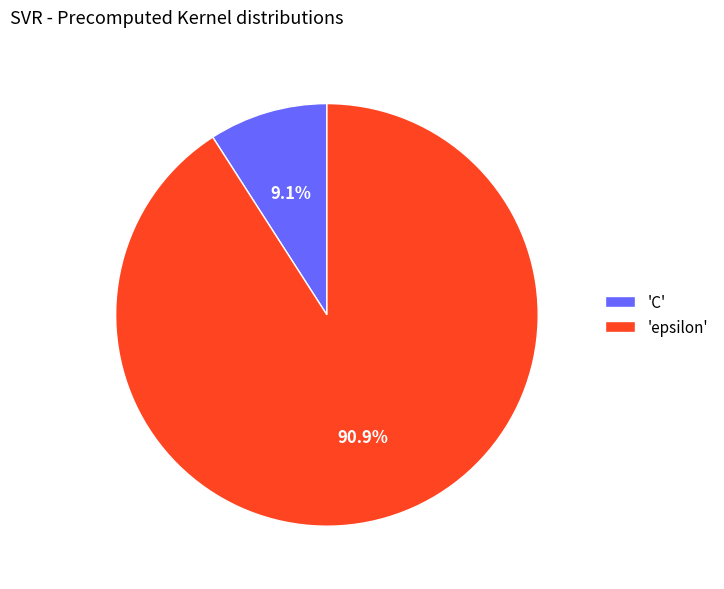

Between 'epsilon' and 'C', which is larger?

'epsilon'